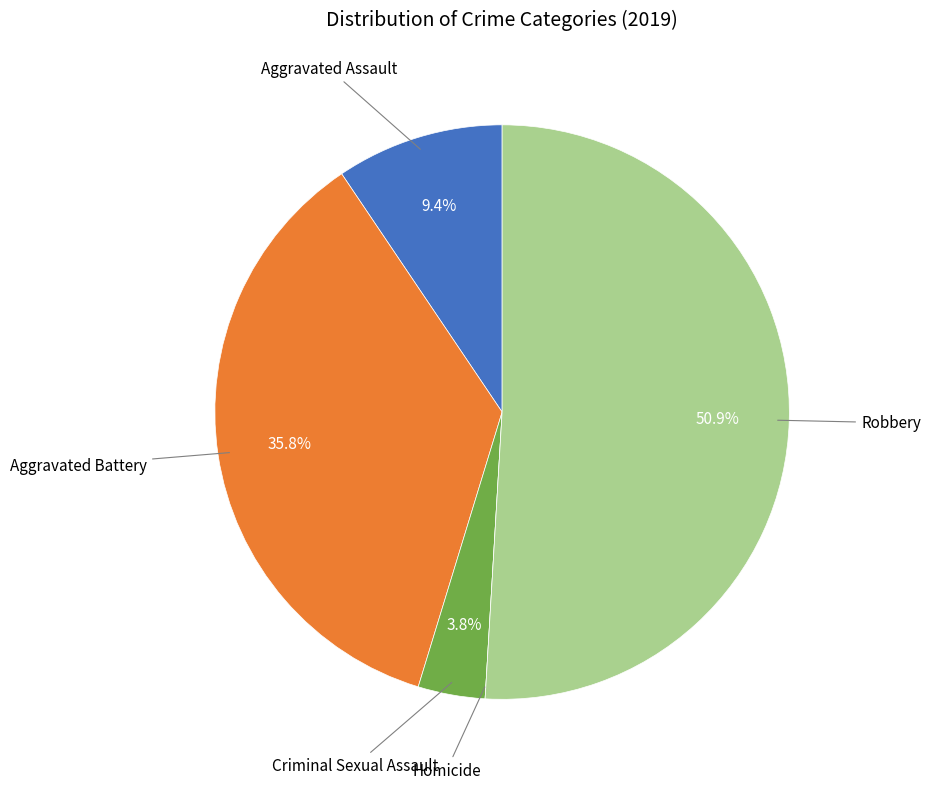

Is there a majority slice in this chart?

Yes